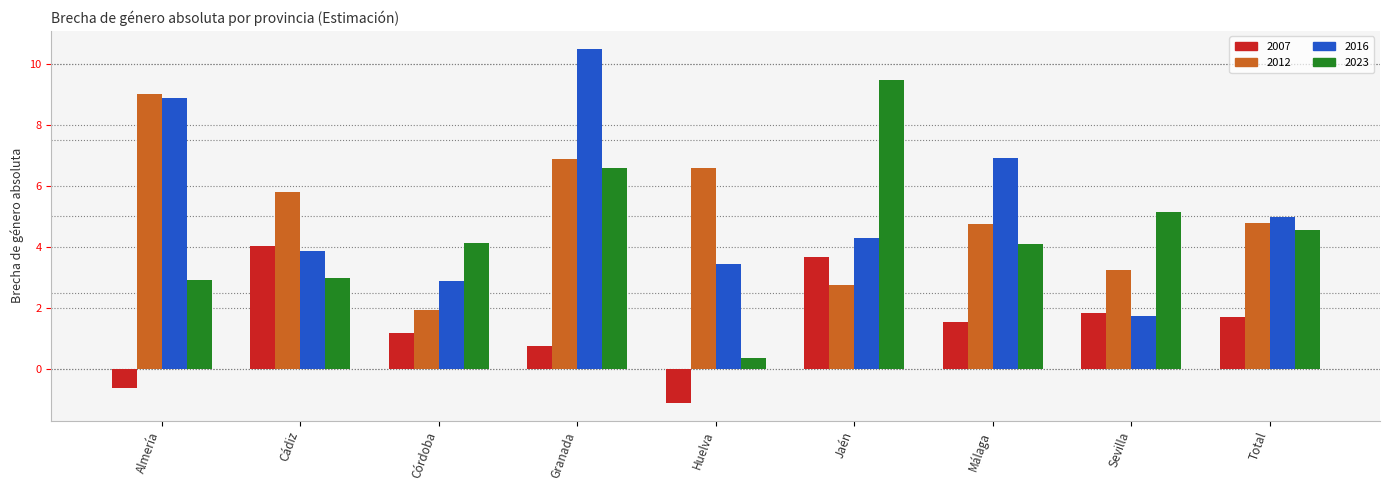

At which category is the sum across all series the highest?

Granada